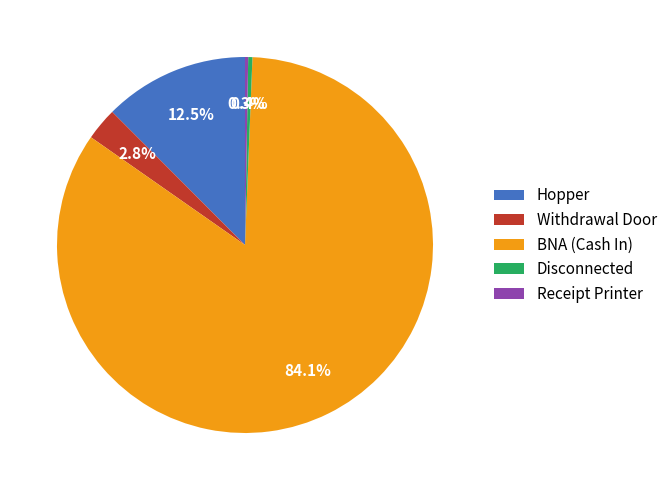

Which category has the biggest portion of the pie?

BNA (Cash In)